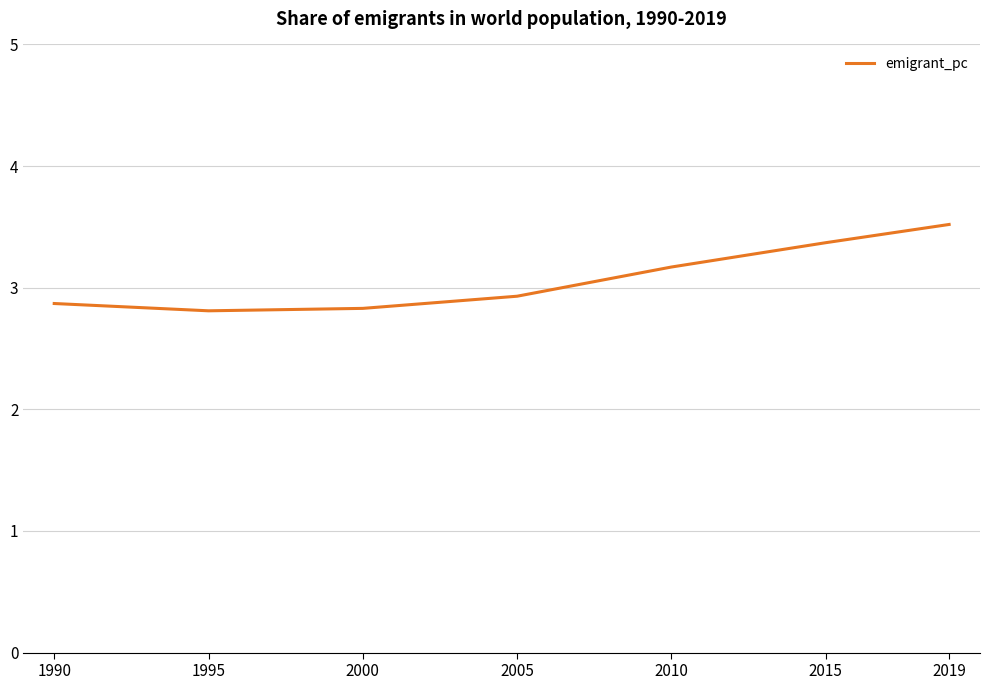

The value at 2010 is 3.2. True or false?

True